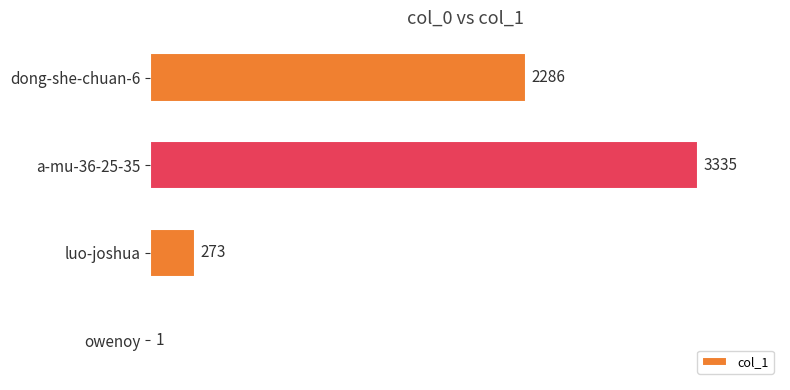

Which category has the highest value across all series?

a-mu-36-25-35